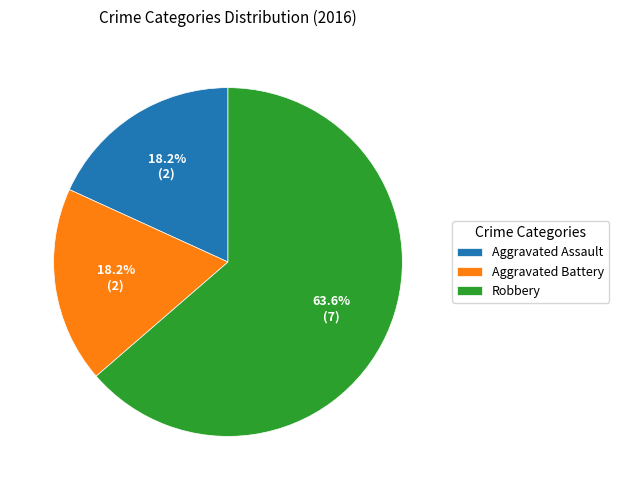

Do Robbery and Aggravated Assault together represent more than half of the pie?

Yes